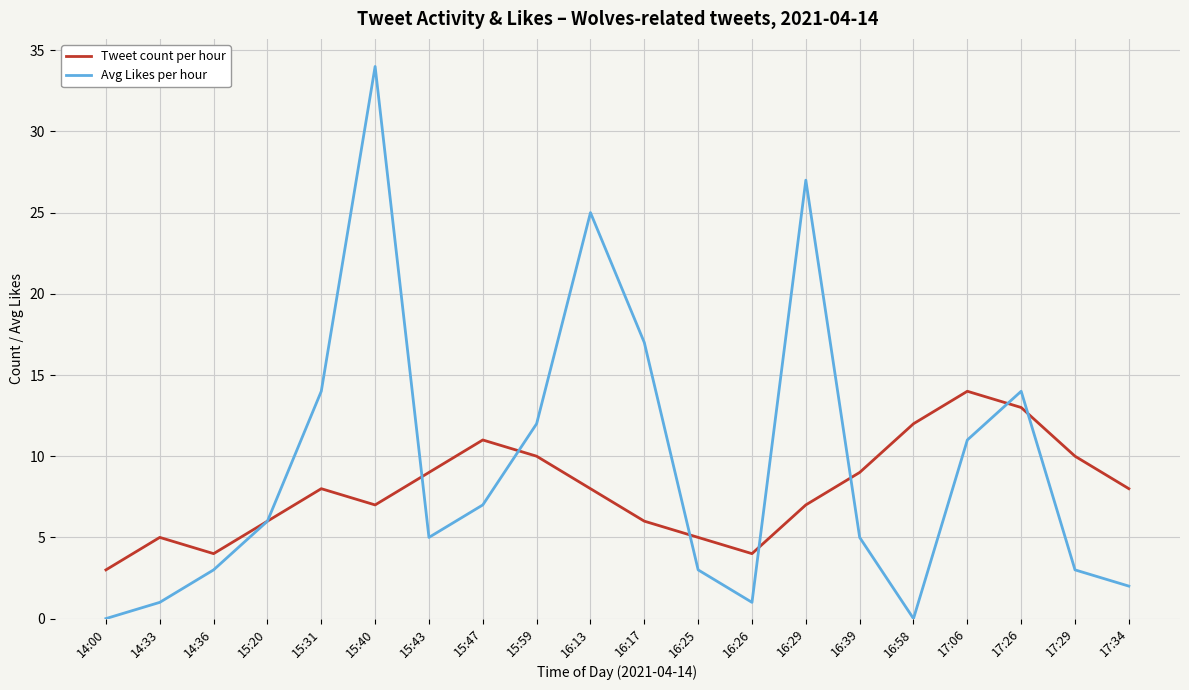

Reading left to right, what are all the values shown in this chart?

Tweet count per hour: 3	5	4	6	8	7	9	11	10	8	6	5	4	7	9	12	14	13	10	8
Avg Likes per hour: 0	1	3	6	14	34	5	7	12	25	17	3	1	27	5	0	11	14	3	2